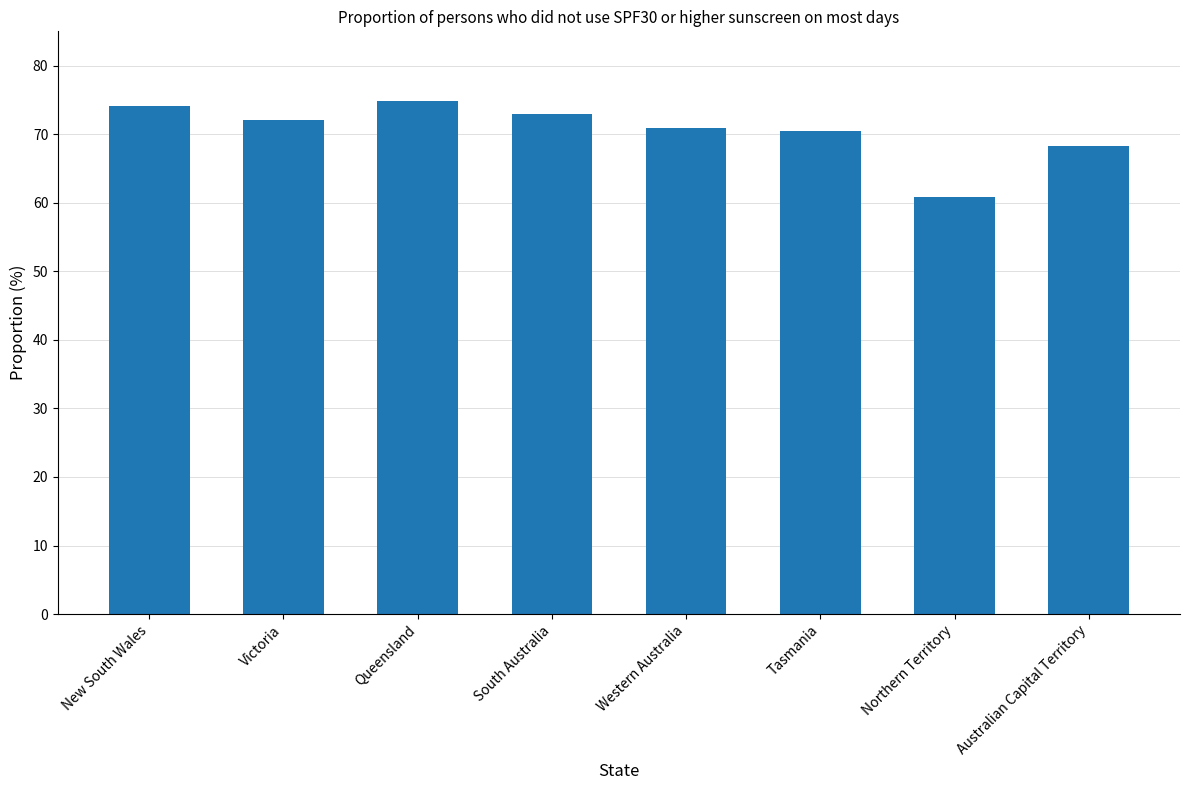

What is the change in value from New South Wales to Western Australia?

-3.2